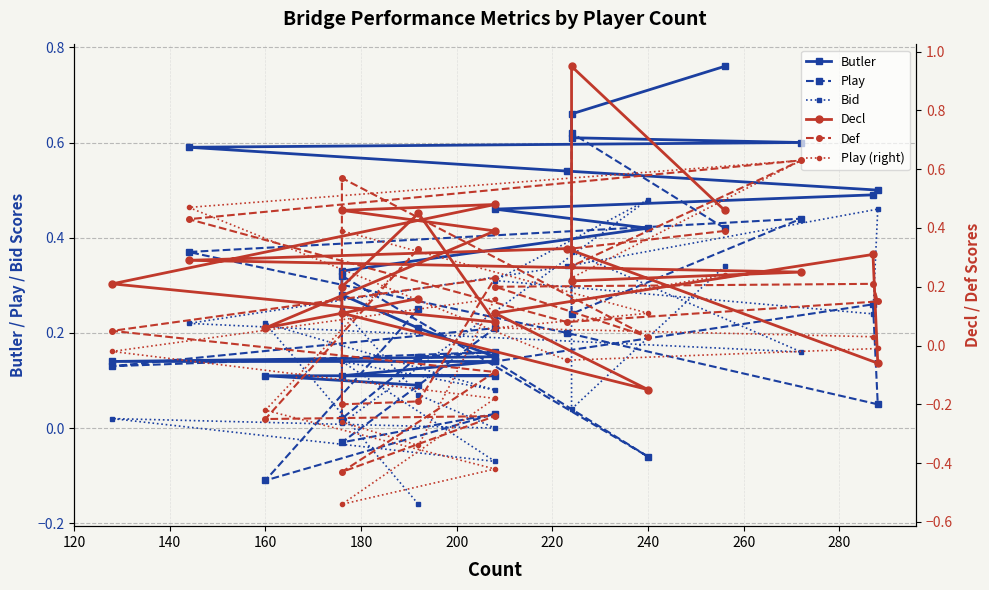

True or false: Play has more than 0 points higher than both neighbors.

True